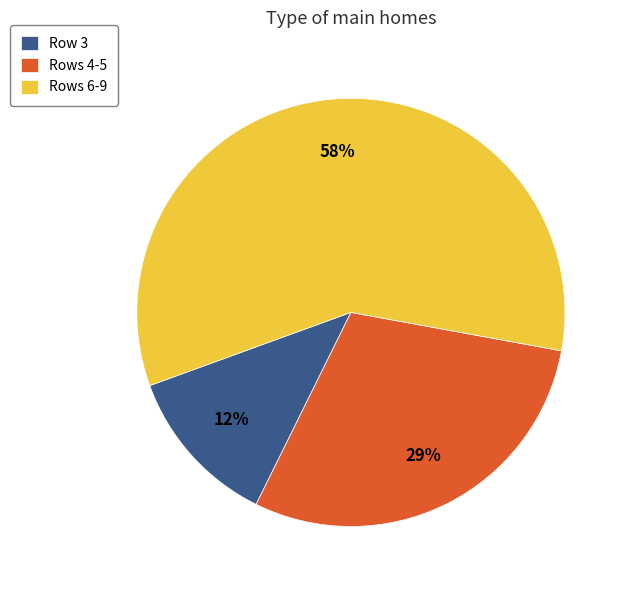

Which category has the smallest portion of the pie?

Row 3